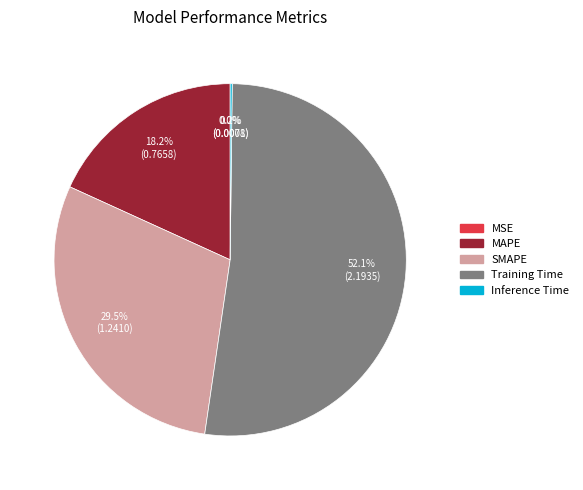

Which slice is the largest?

Training Time